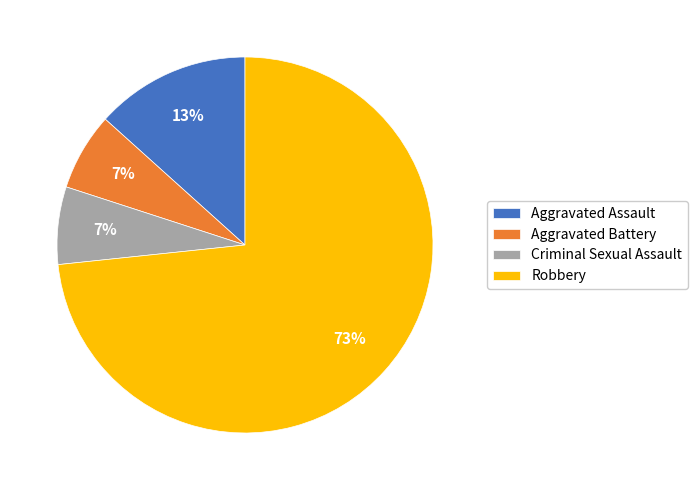

Do Aggravated Assault and Robbery together represent more than half of the pie?

Yes